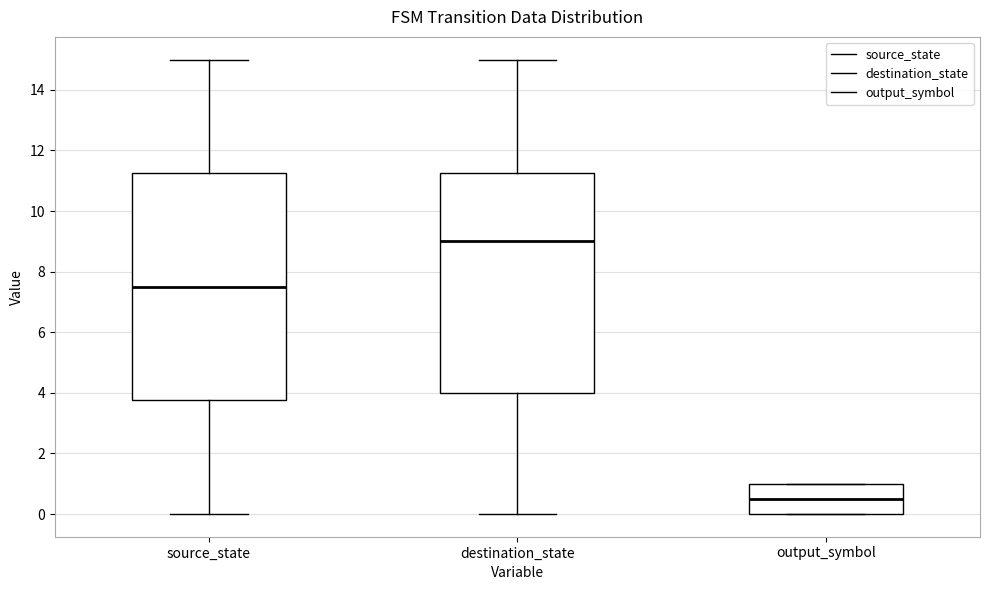

Comparing the boxes themselves (not the whiskers), which one is the tallest?

source_state